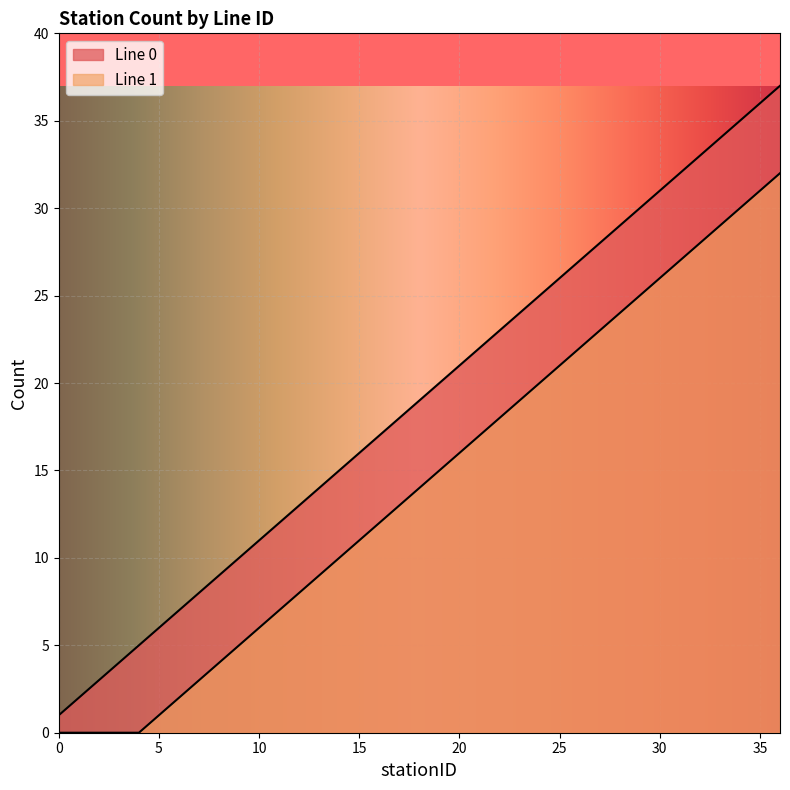

Count the number of categories in the chart.

37